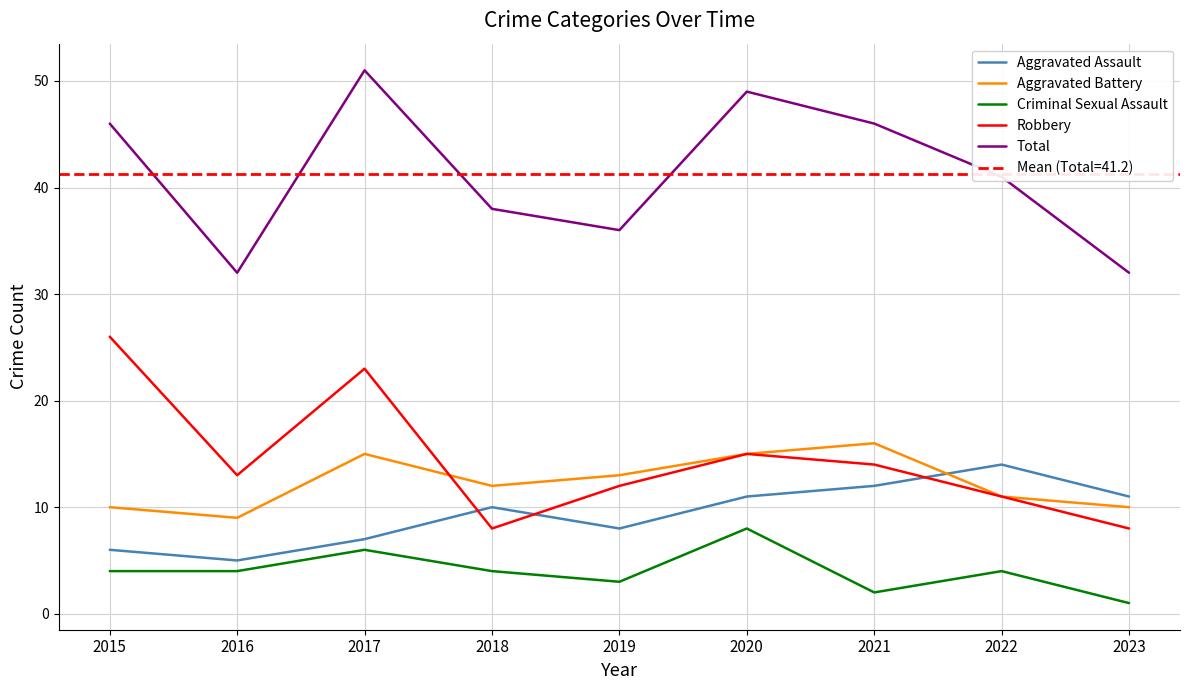

True or false: Robbery has more than 2 interior local peaks.

False